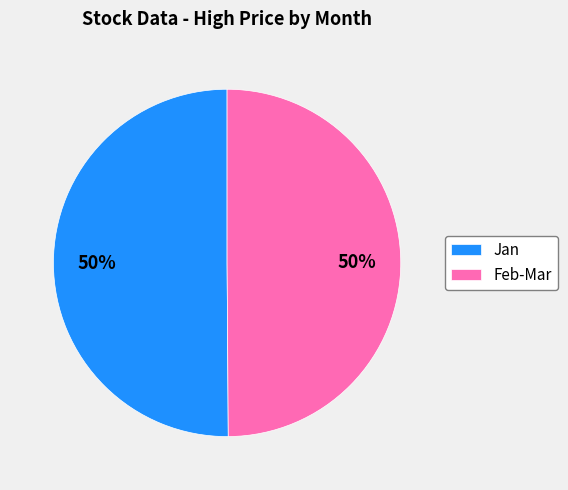

Do Jan and Feb-Mar together represent more than half of the pie?

Yes